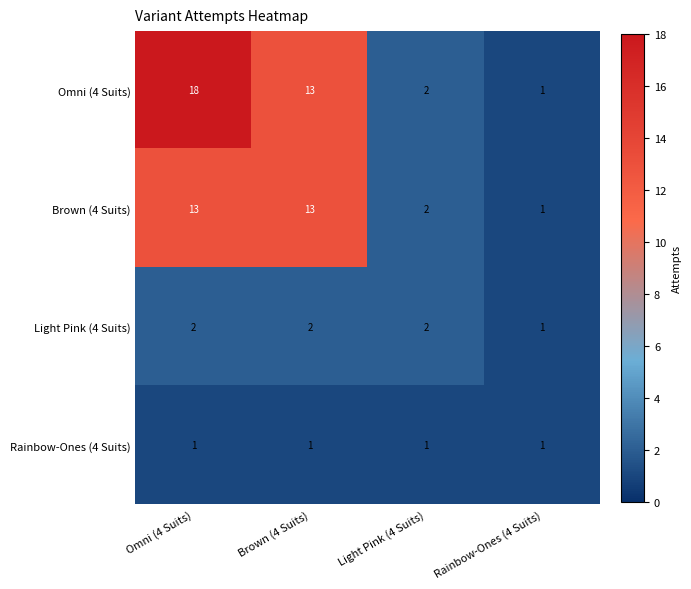

What is the difference between the second highest and minimum values in the Brown (4 Suits) series?

12